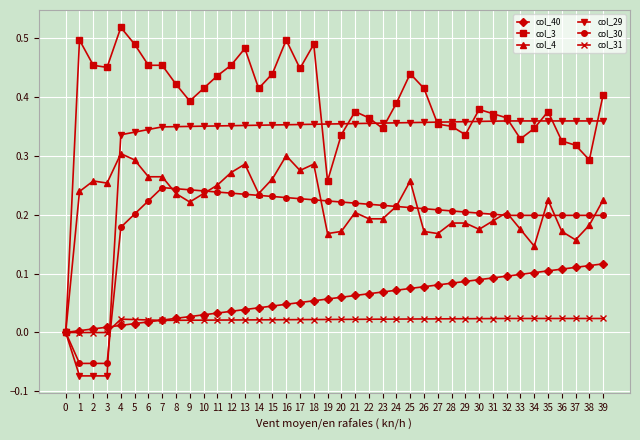

Which series has the widest spread of values?

col_3